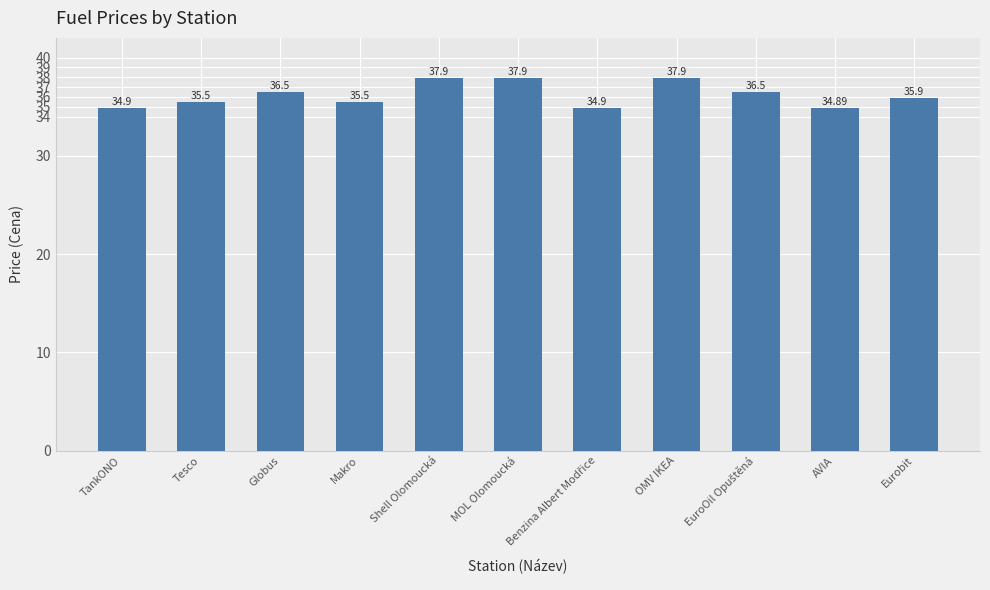

What is the change in value from Globus to Makro?

-1.0